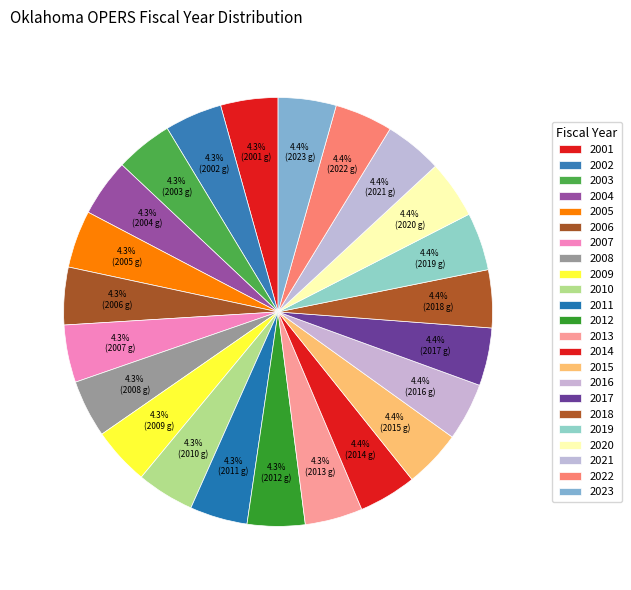

Which category has the biggest portion of the pie?

2023